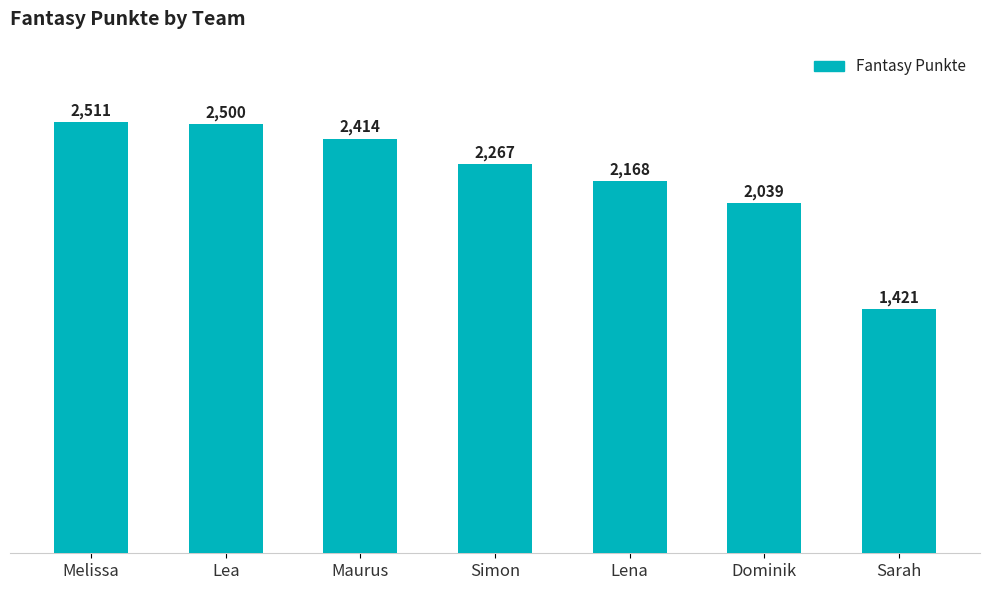

Reading right to left, what are all the values shown in this chart?

Sarah=1421	Dominik=2039	Lena=2168	Simon=2267	Maurus=2414	Lea=2500	Melissa=2511